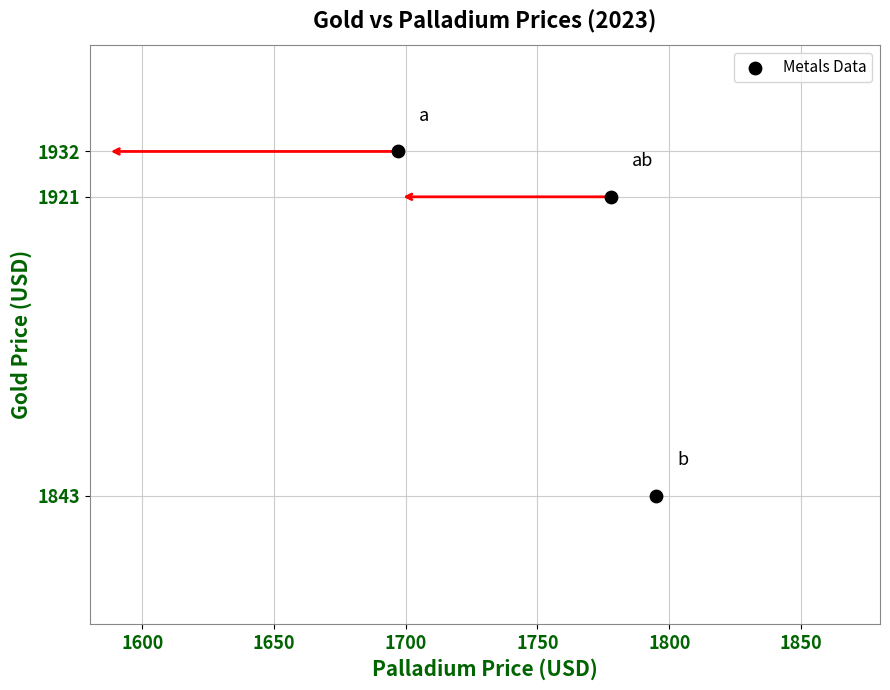

What is the range of X values (max minus min)?

98.0